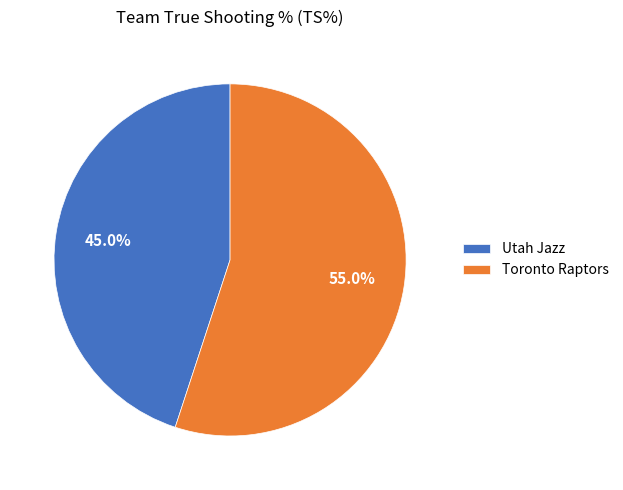

Which slice is the smallest?

Utah Jazz